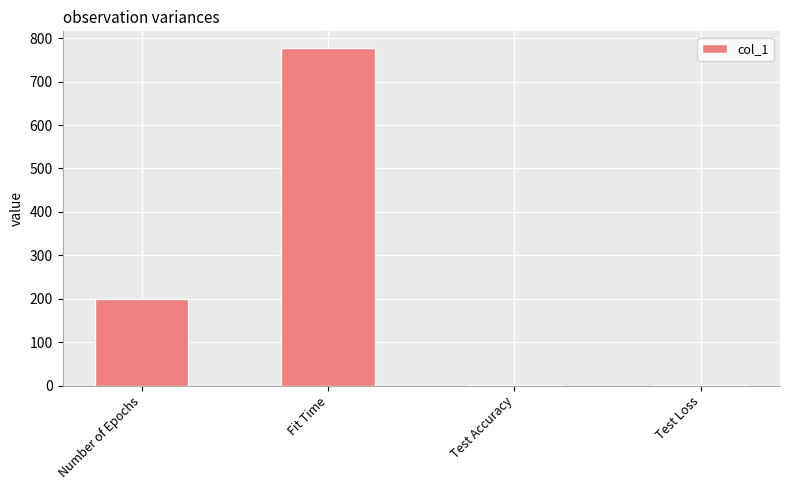

Are the bars horizontal?

No